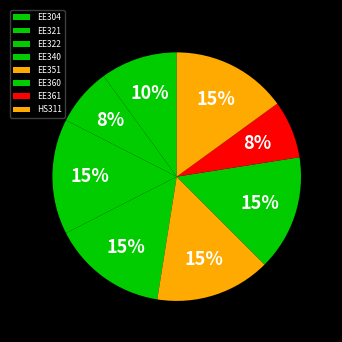

Count the number of slices in the pie.

8